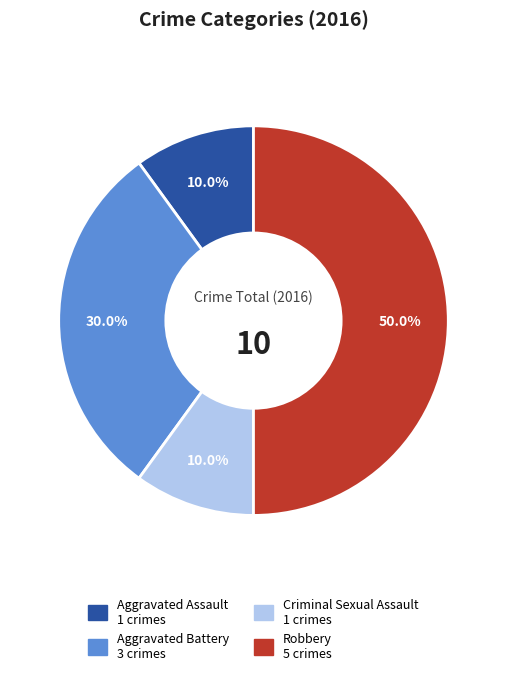

To the nearest percent, what percentage of the pie is Aggravated Battery?

30%